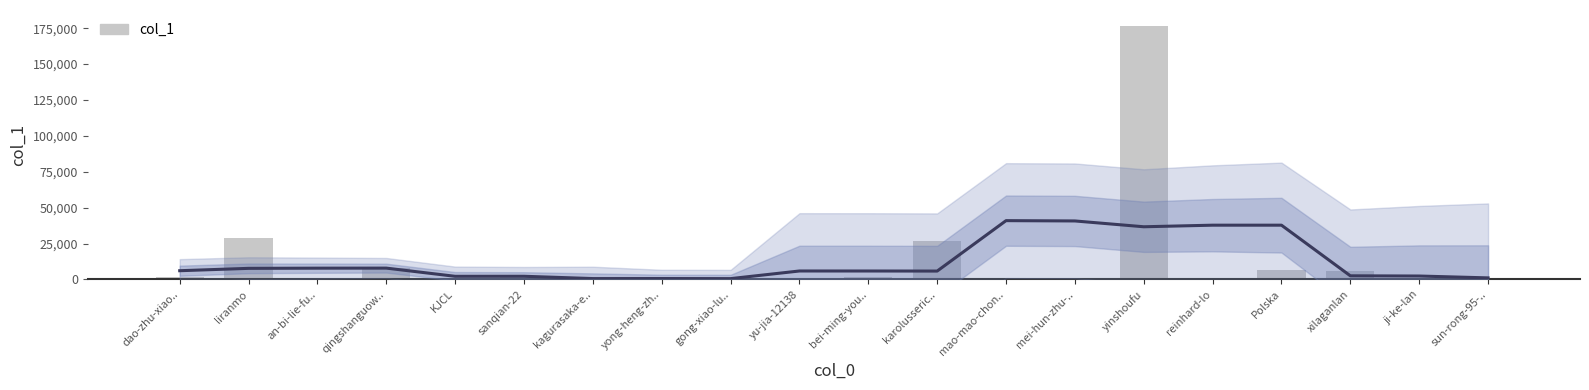

What is the minimum value shown in the chart?

2